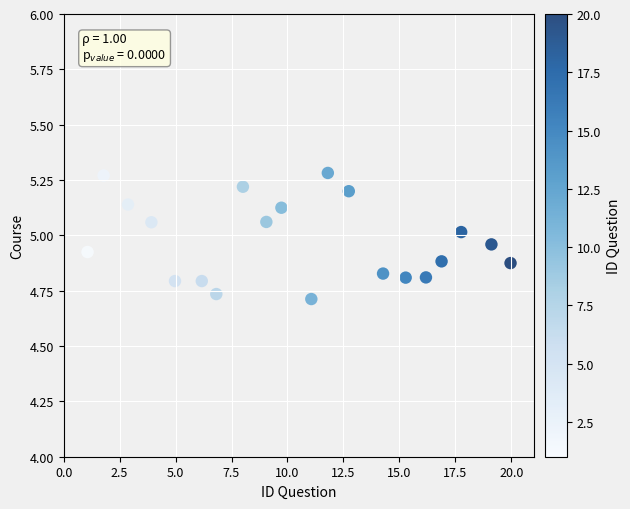

What is the range of Y values (max minus min)?

0.6